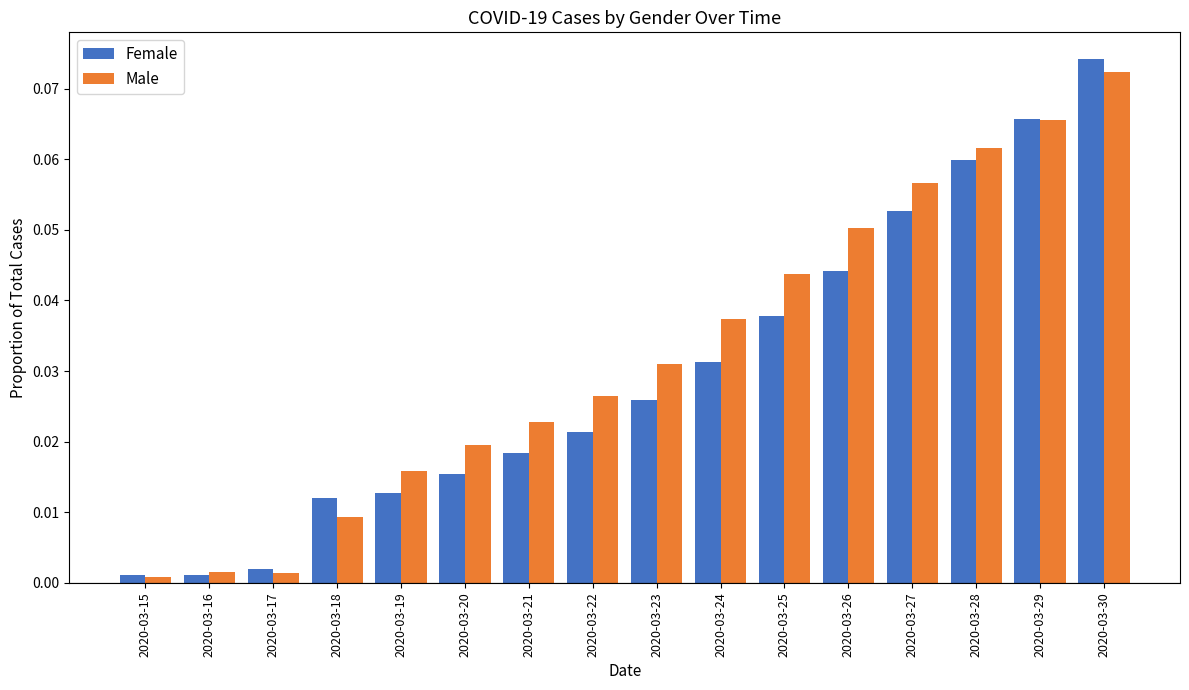

Rank the series at 2020-03-19 from lowest to highest value.

Female, Male